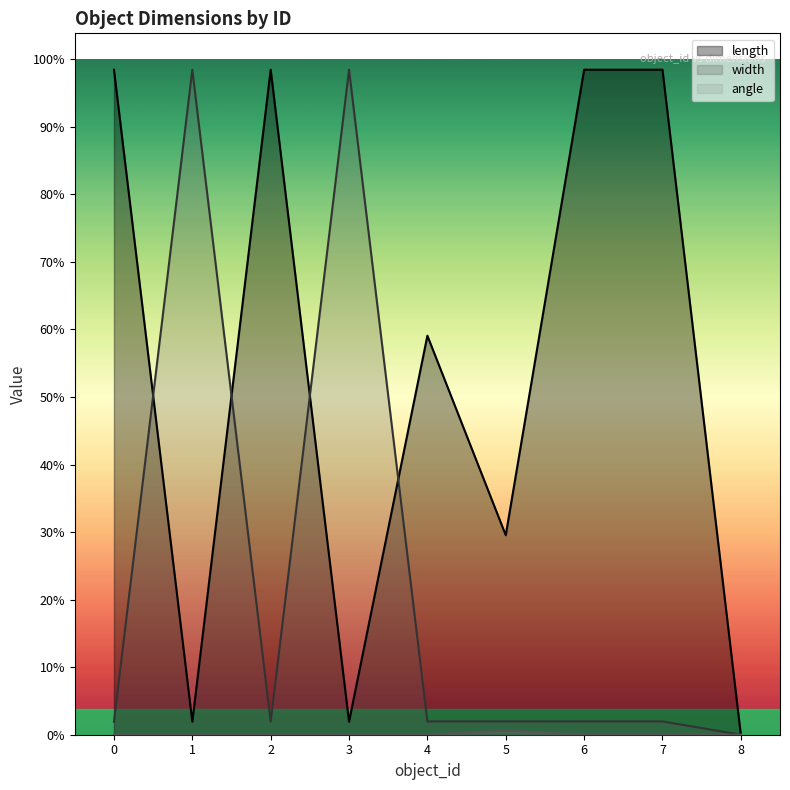

What is the spread (max minus min) of values at 6?

256.0